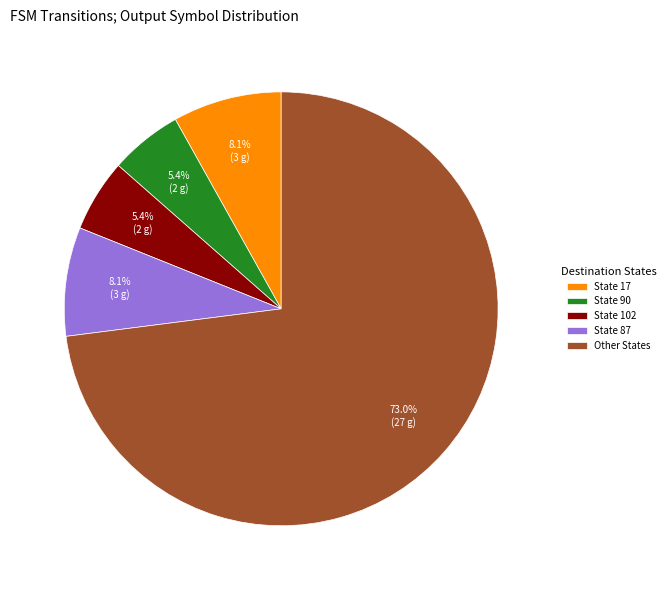

Is there any slice that represents more than half of the pie?

Yes